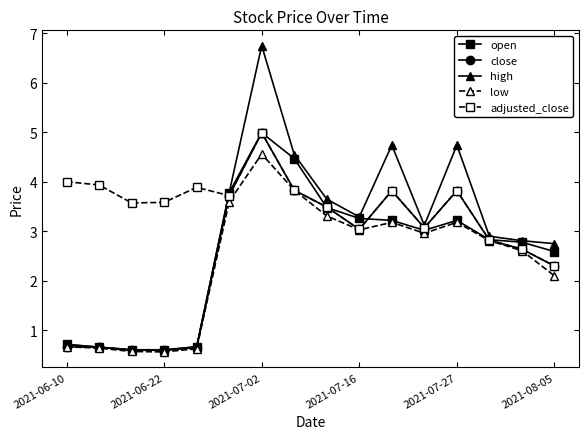

Which series has the widest spread of values?

high